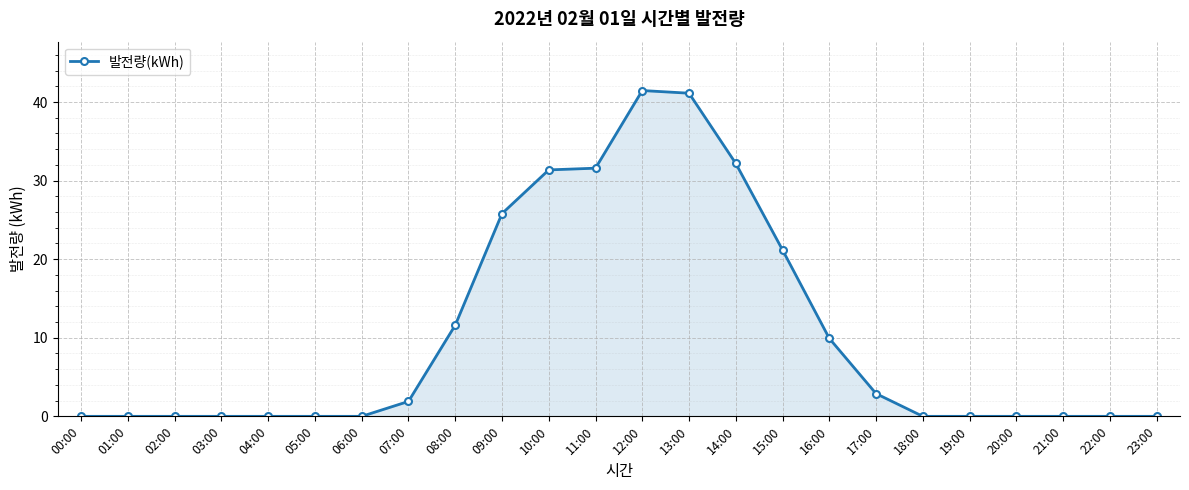

Which has a higher value, 15:00 or 05:00?

15:00